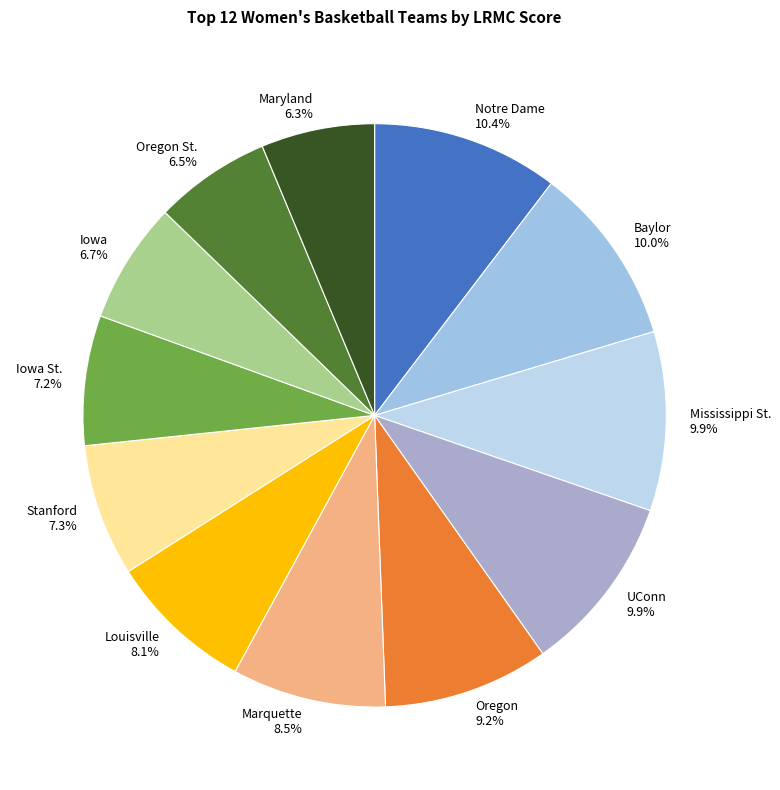

Between Marquette 8.5% and Iowa 6.7%, which is larger?

Marquette 8.5%